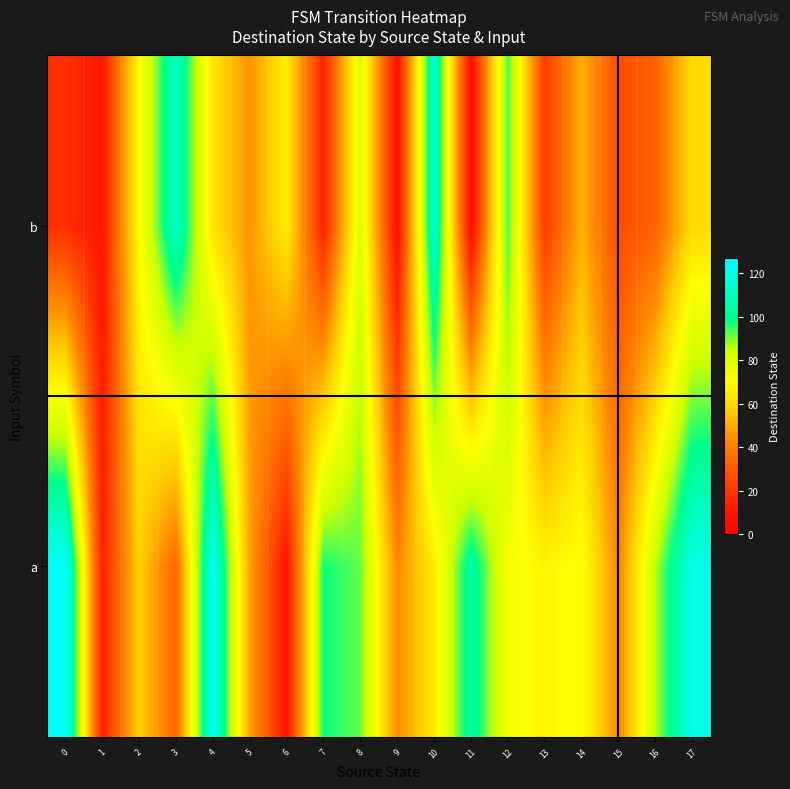

What is the smallest value displayed?

5